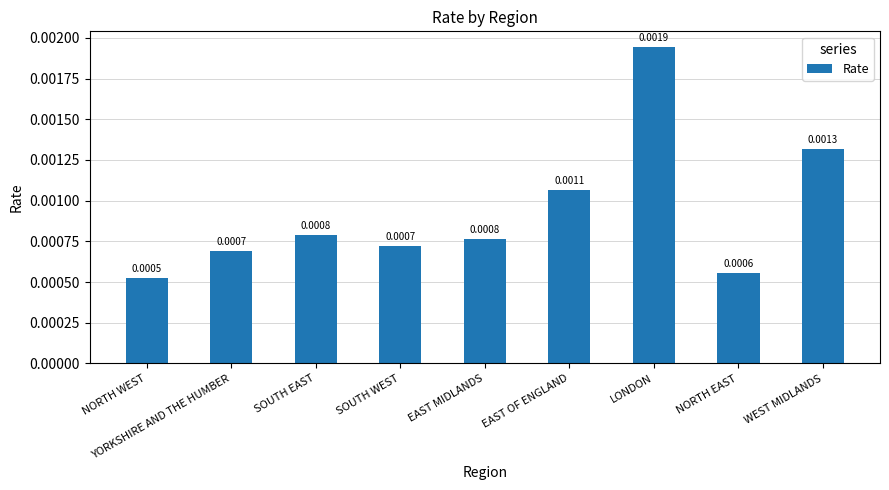

Does the chart contain stacked bars?

No